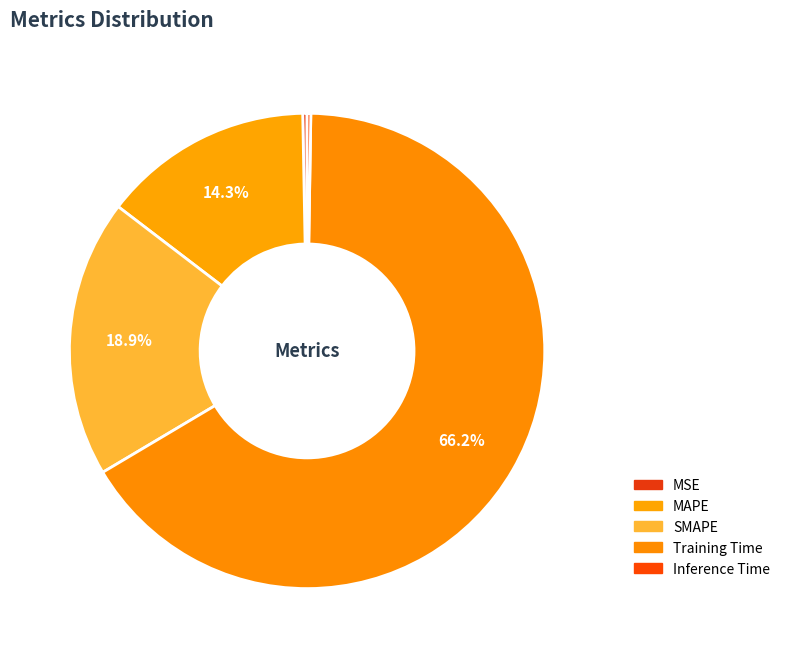

What is the change in value from SMAPE to Training Time?

+1.6